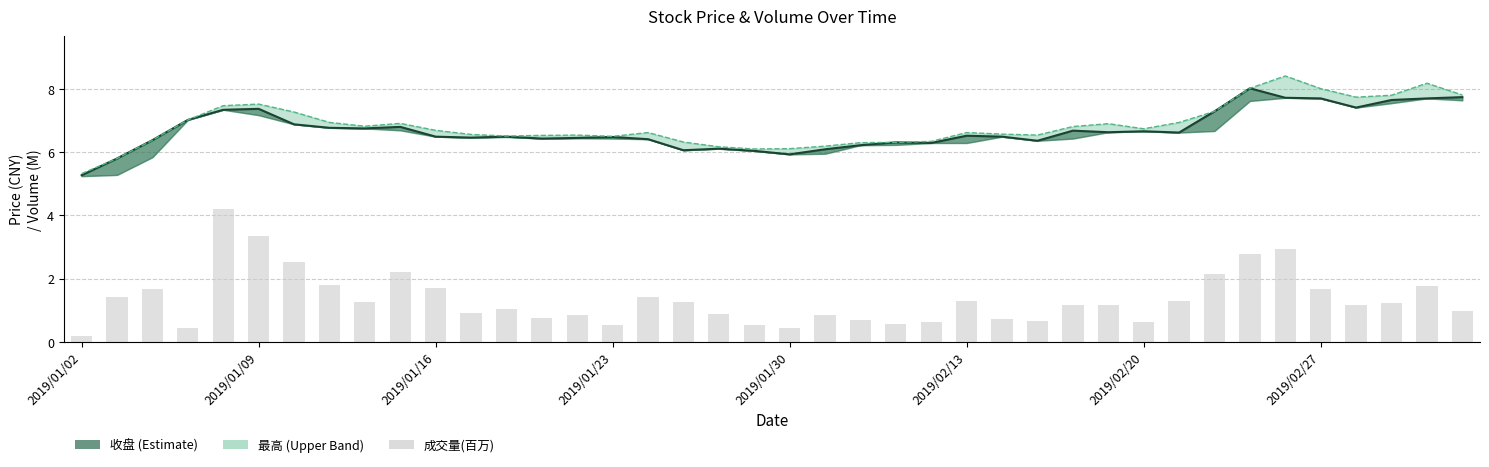

At 33, list the series in order from smallest to largest.

成交量(百万), 收盘, 最高